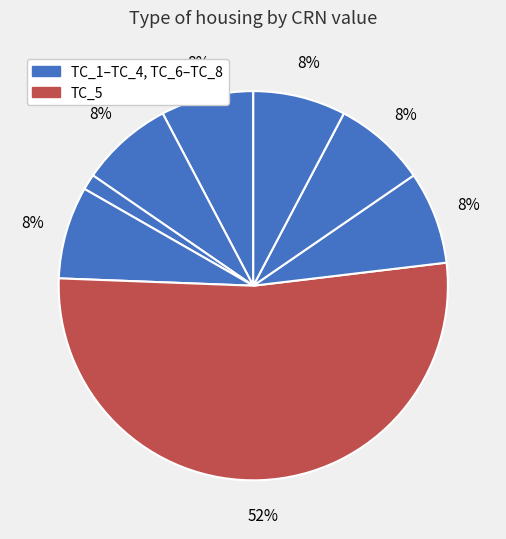

Rank the categories by value from lowest to highest.

TC_3, TC_4, TC_6, TC_2, TC_1, TC_7, TC_8, TC_5